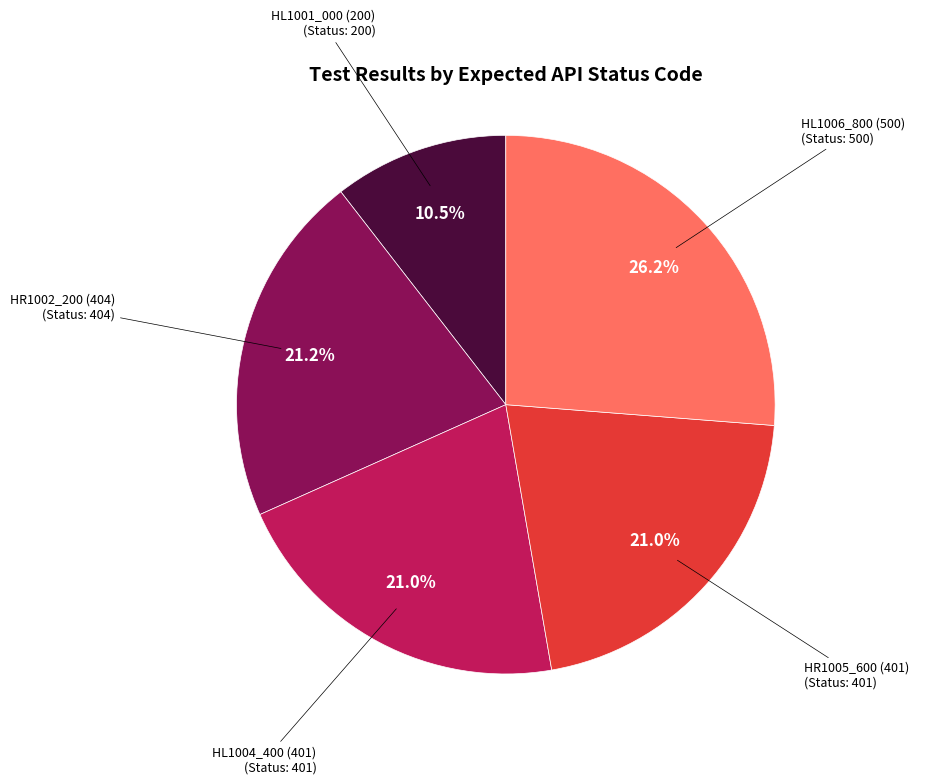

Does any single category account for the majority?

No